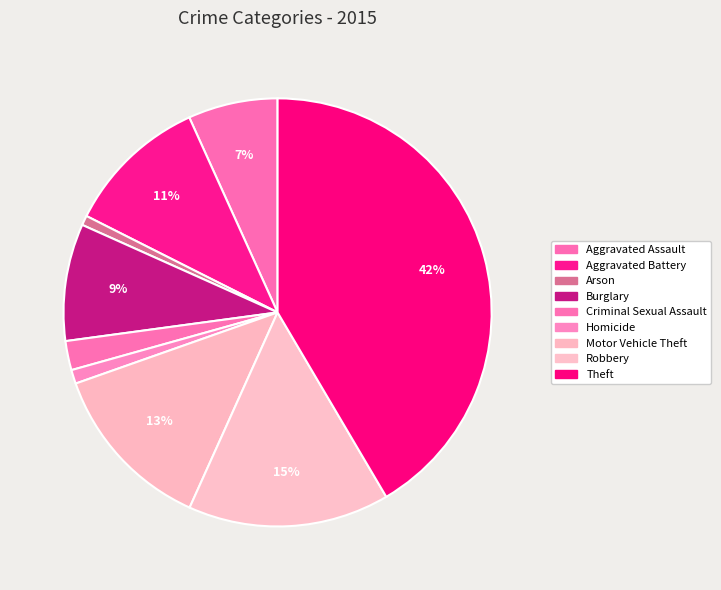

How many slices are in this pie chart?

9